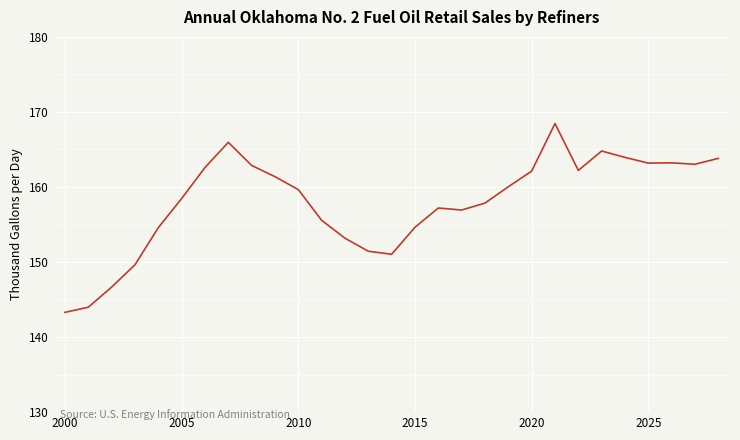

What is the smallest value displayed?

143.3